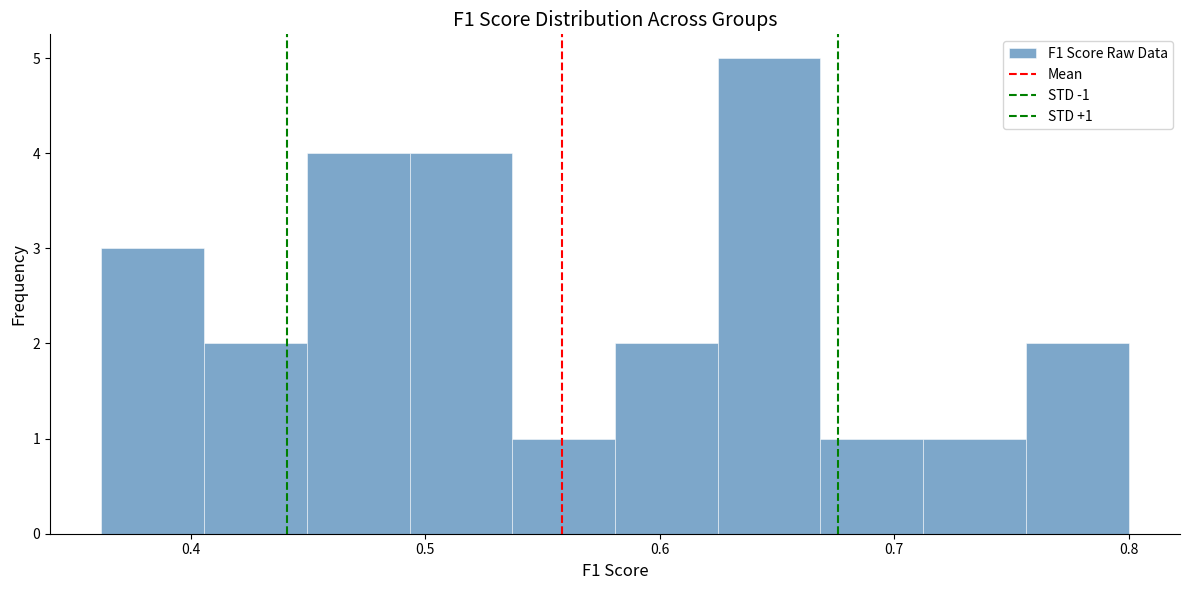

Which range on the x-axis has the tallest bar?

0.62 to 0.67